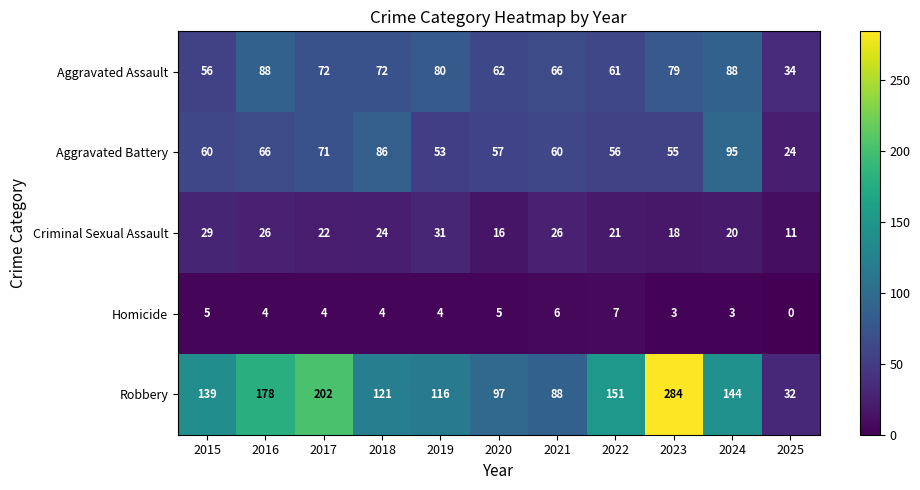

What is the difference between the highest and lowest values at 2022?

144